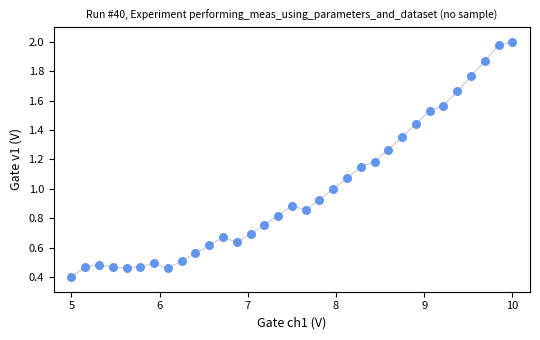

What is the range of X values (max minus min)?

5.0